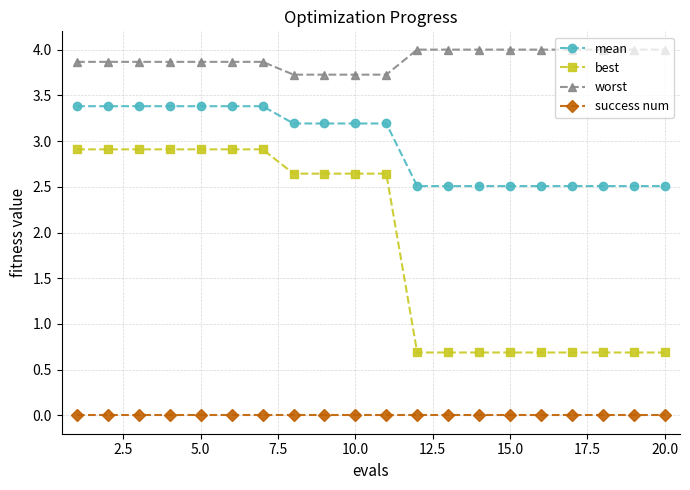

True or false: best and success num intersect in this chart.

False